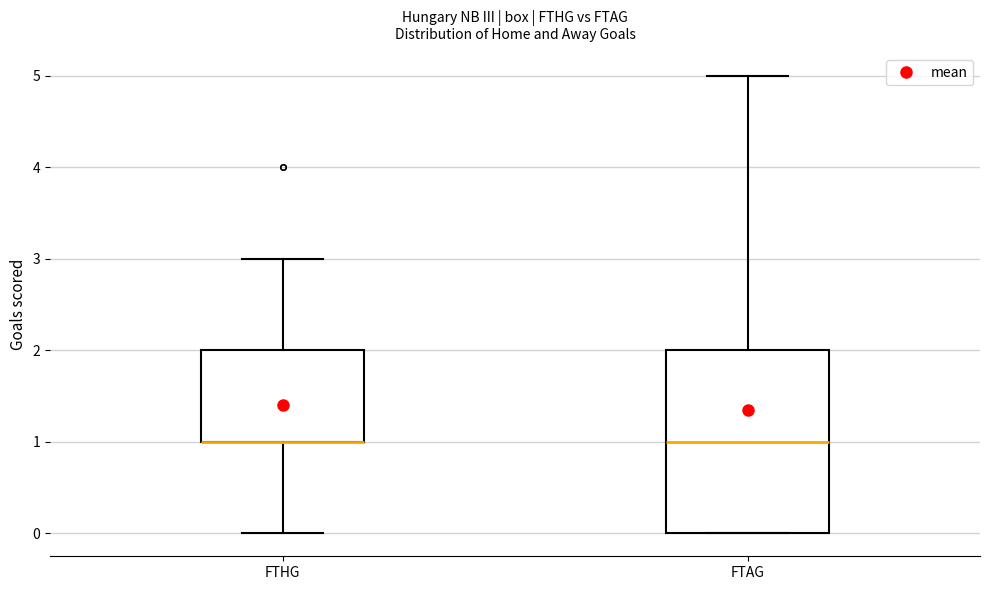

Which box is the tallest, from its lower edge to its upper edge?

FTAG